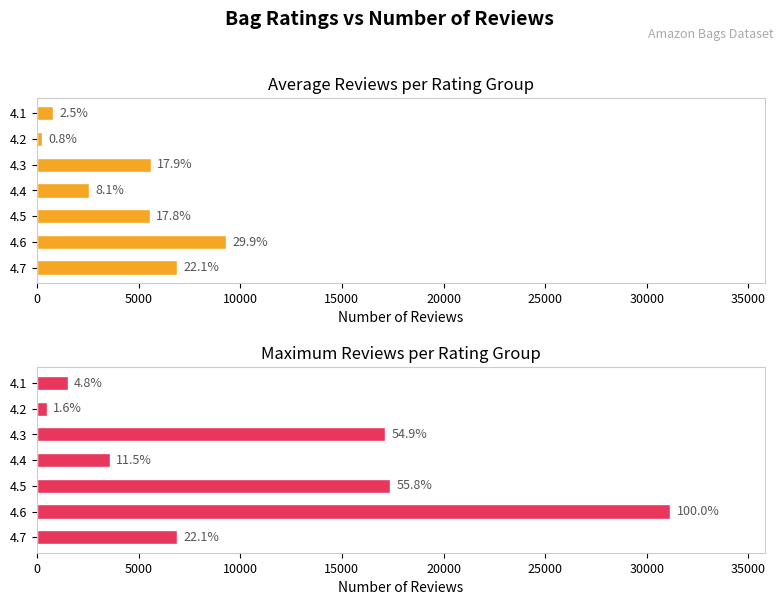

What is the value of the Max NoOfReviews bar at the 7th from the left?

6887